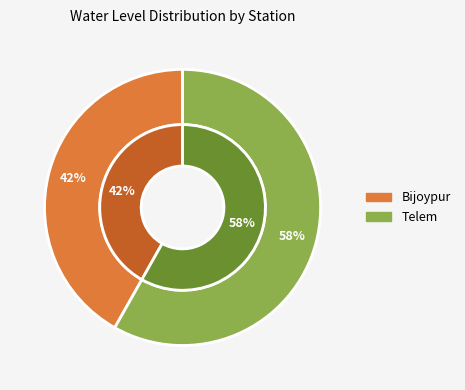

Rank the categories by value from highest to lowest.

Telem, Bijoypur